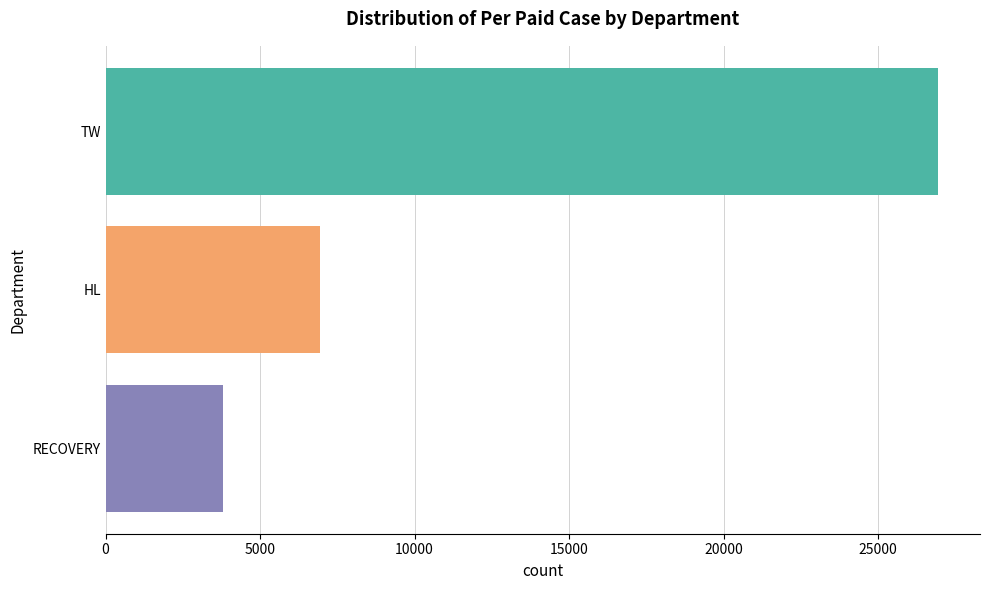

How many categories are shown in the chart?

3